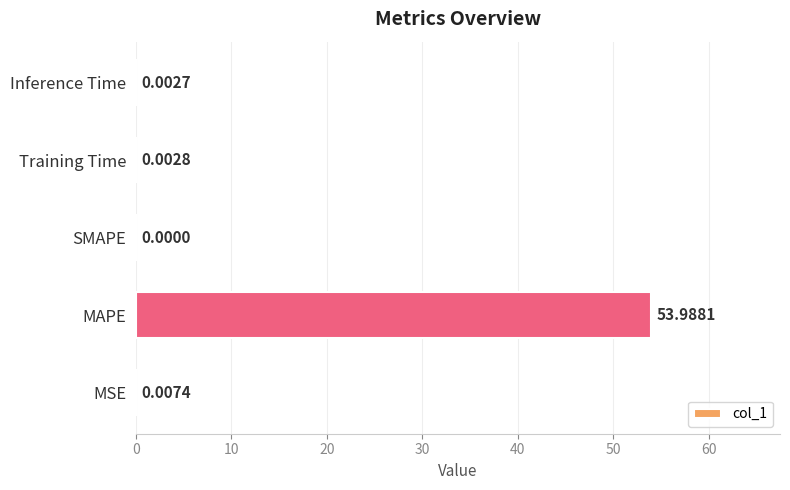

At which label is the value closest to 26?

MSE